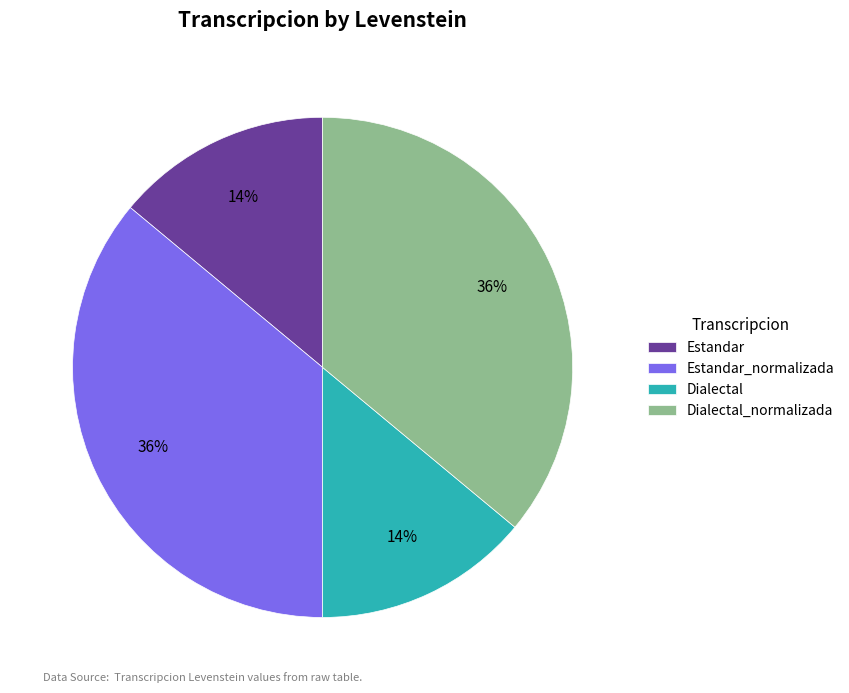

Is it true that Estandar is 14% of the pie?

True